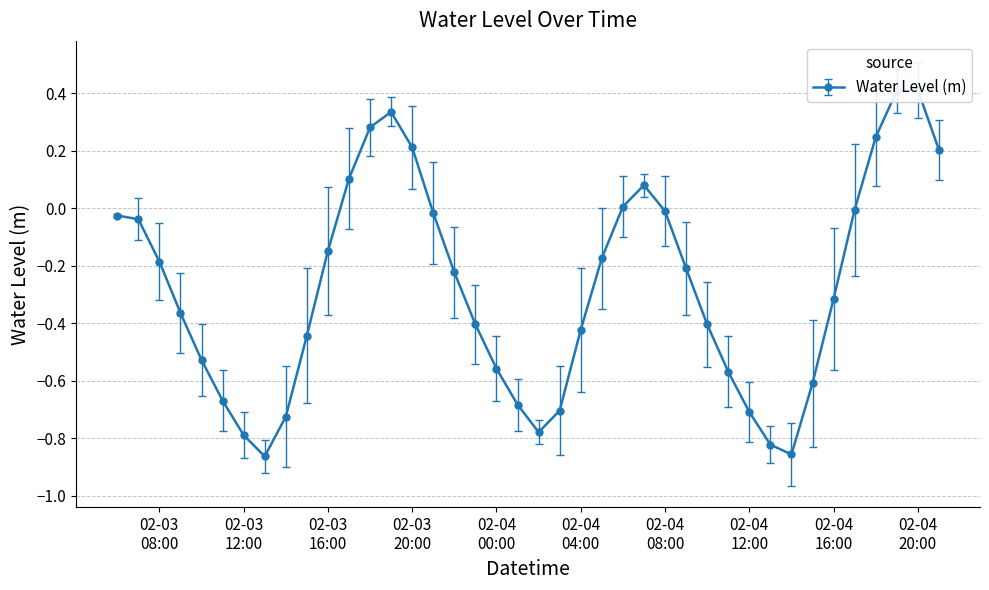

Count the number of data series in this chart.

1